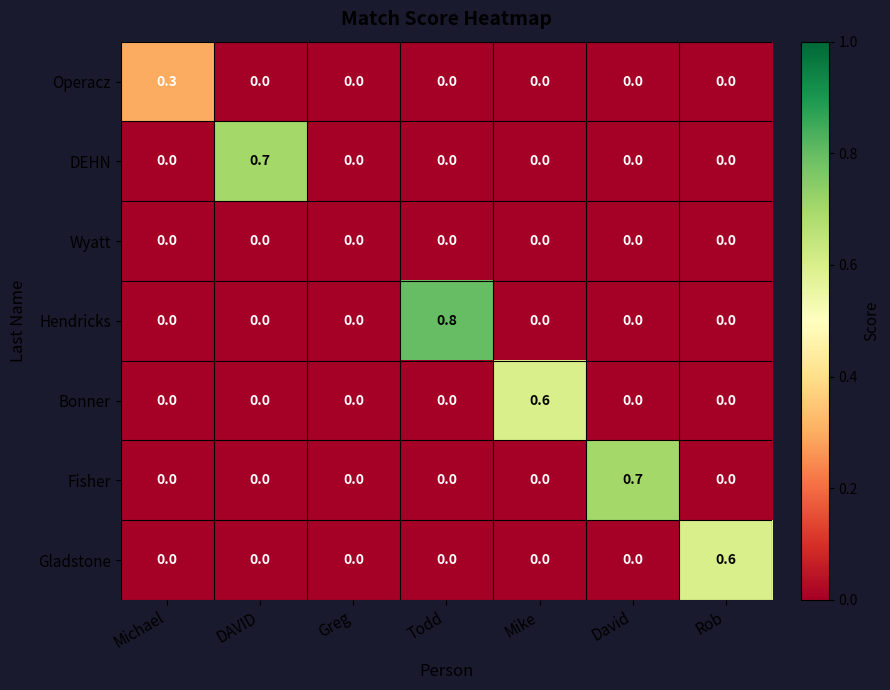

What value does the Gladstone series have at Rob?

0.6